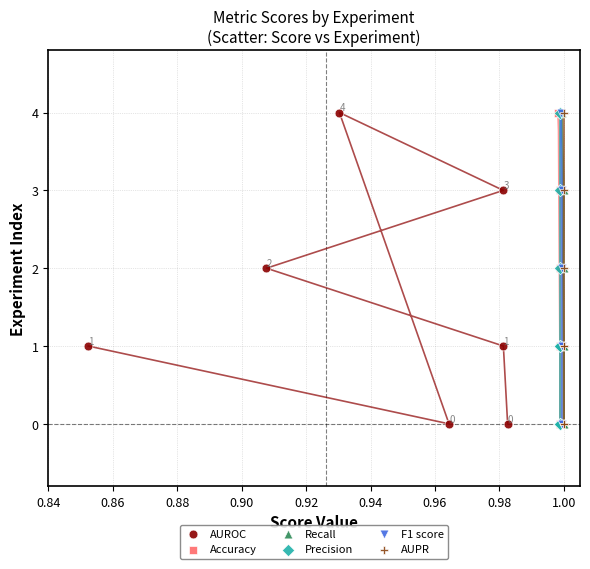

What are all the series names shown in the legend?

AUROC, Accuracy, Recall, Precision, F1 score, AUPR